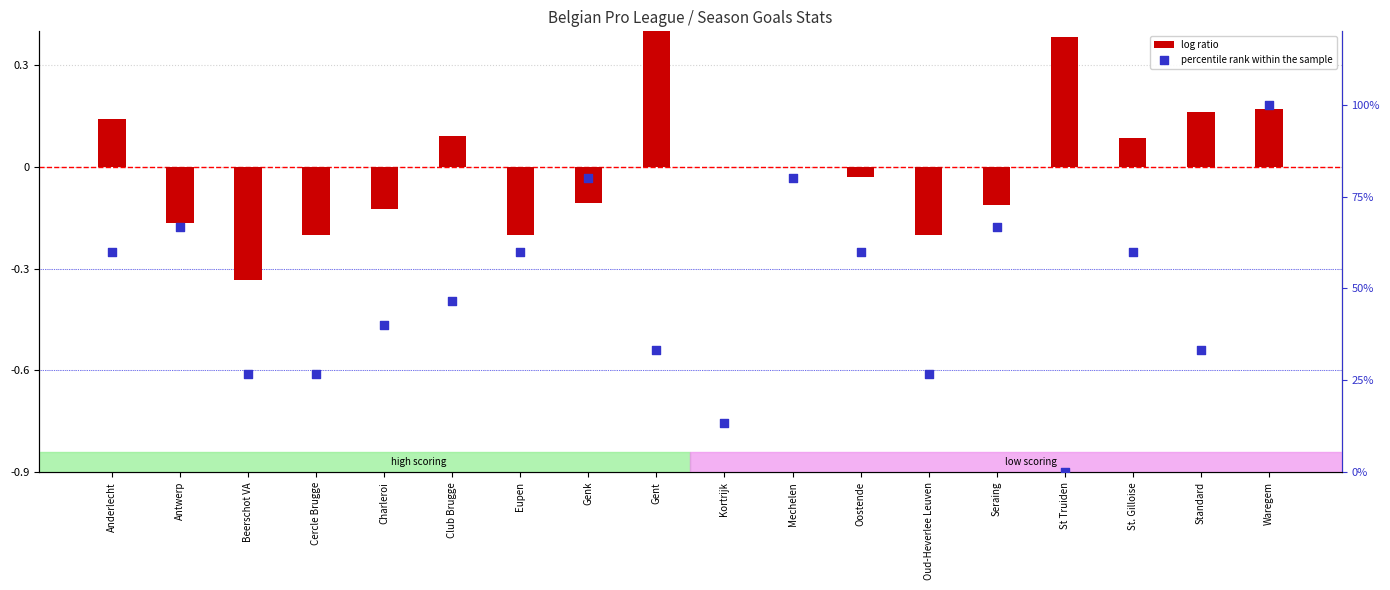

Is the value of log ratio at Oud-Heverlee Leuven greater than the value of percentile rank within the sample at Cercle Brugge?

No